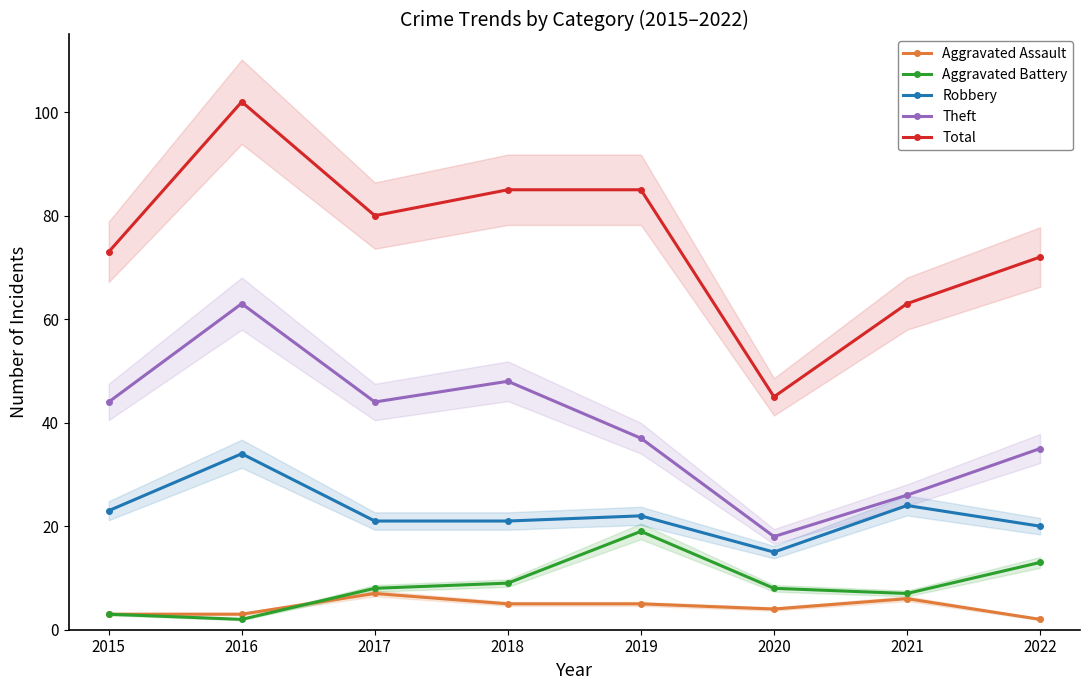

Does the chart display data point markers on the line(s)?

Yes